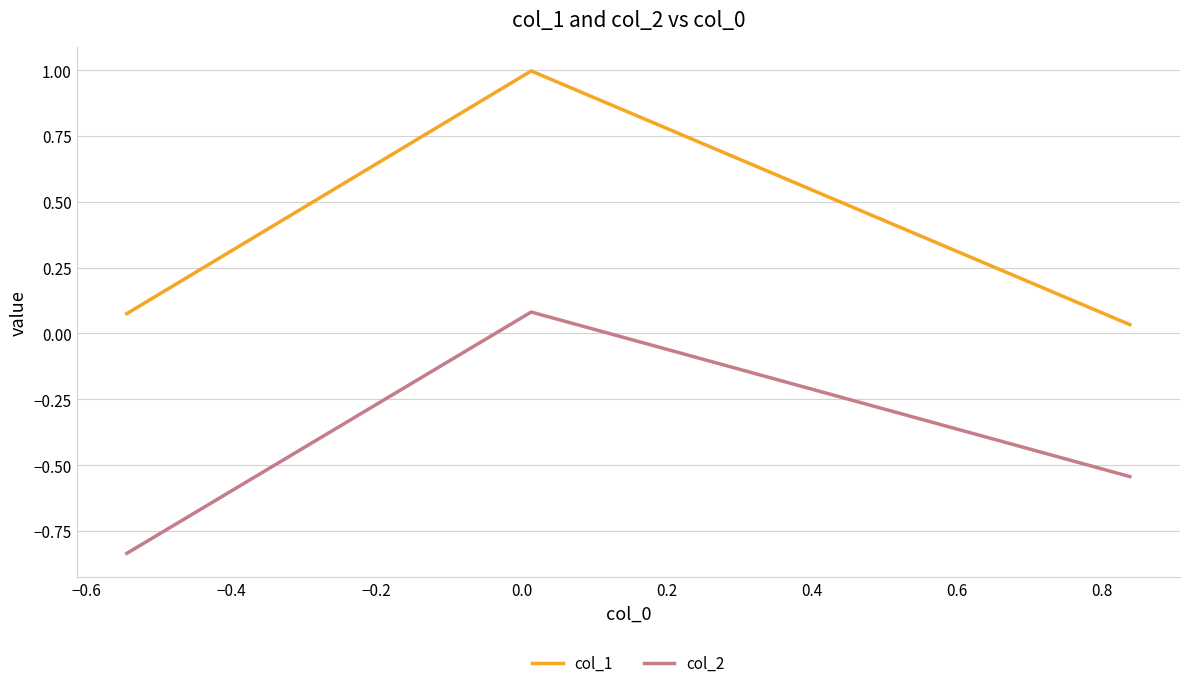

List the series in order of their peak value, lowest first.

col_2, col_1